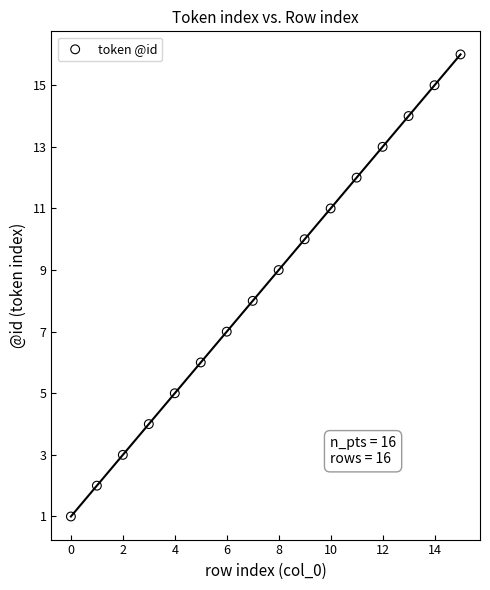

What is the range of Y values (max minus min)?

15